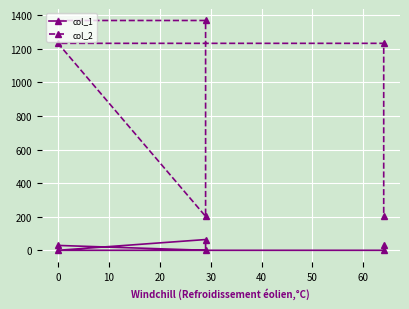

How many interior local valleys does the col_2 series have?

1